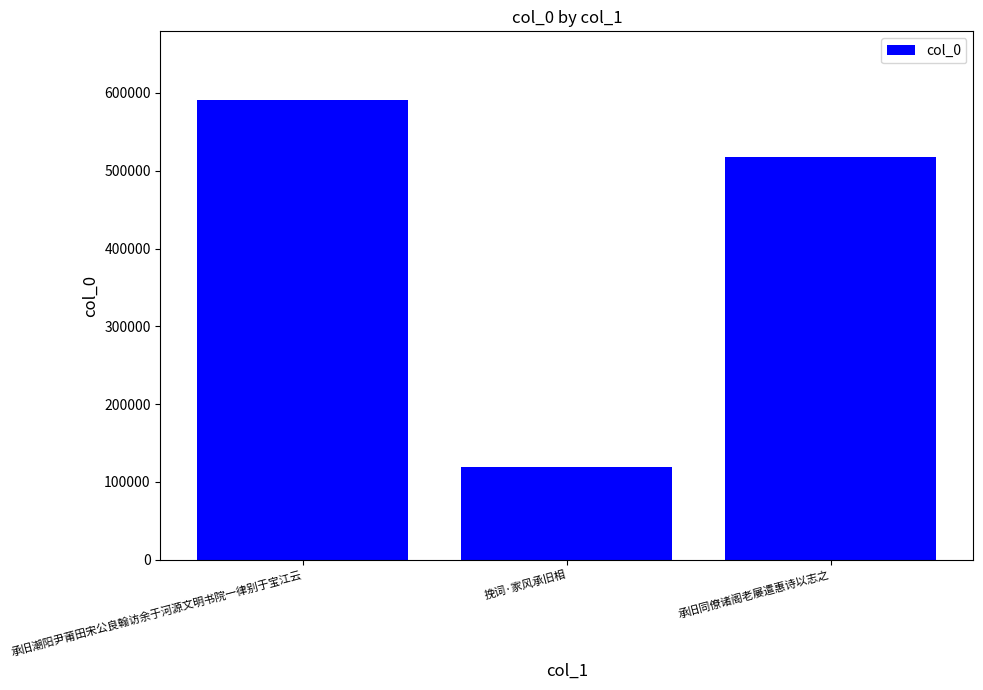

Which category has the lowest value across all series?

挽词·家风承旧相